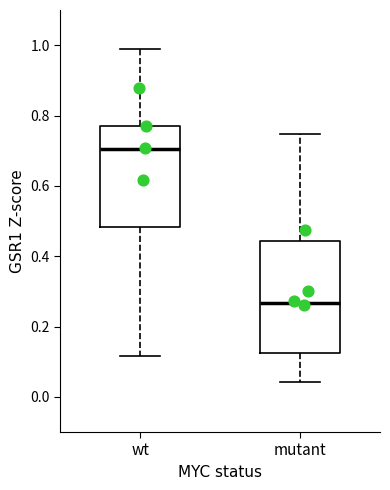

Reading left to right, transcribe this box plot: for each box, give where its median line is, the range the box spans, and where its two whiskers end, as read against the y-axis. The values are not printed on the chart, so give them approximately, as read against the axis.

wt: median 0.70, box 0.48 to 0.76, whiskers 0.12 to 1.00
mutant: median 0.26, box 0.12 to 0.44, whiskers 0.04 to 0.74